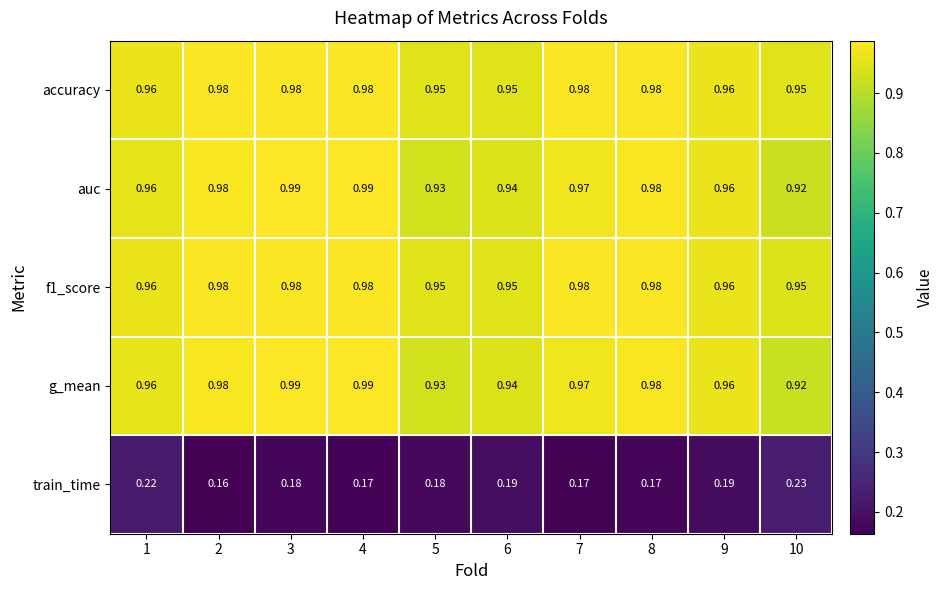

Is the value of auc at 5 greater than the value of g_mean at 3?

No